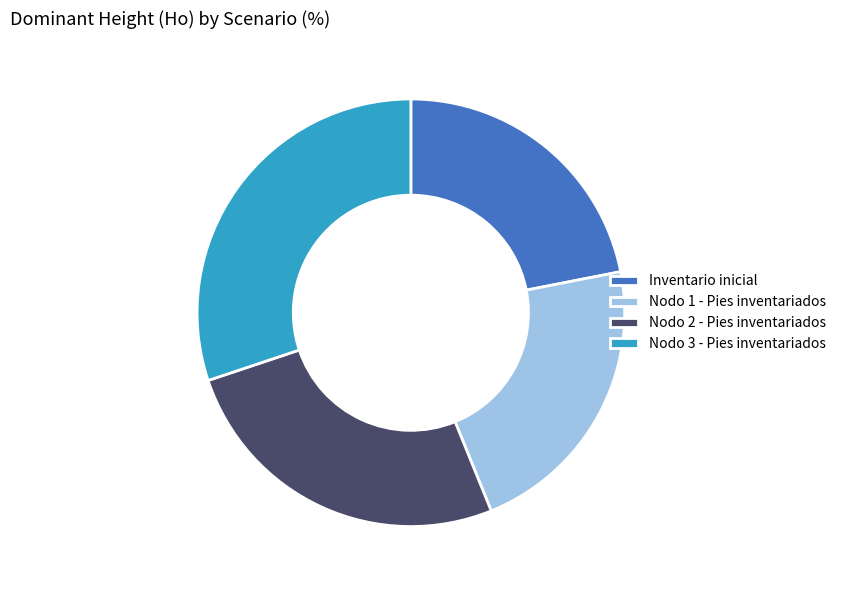

Is the sum of Nodo 3 - Pies inventariados and Nodo 1 - Pies inventariados greater than half?

Yes